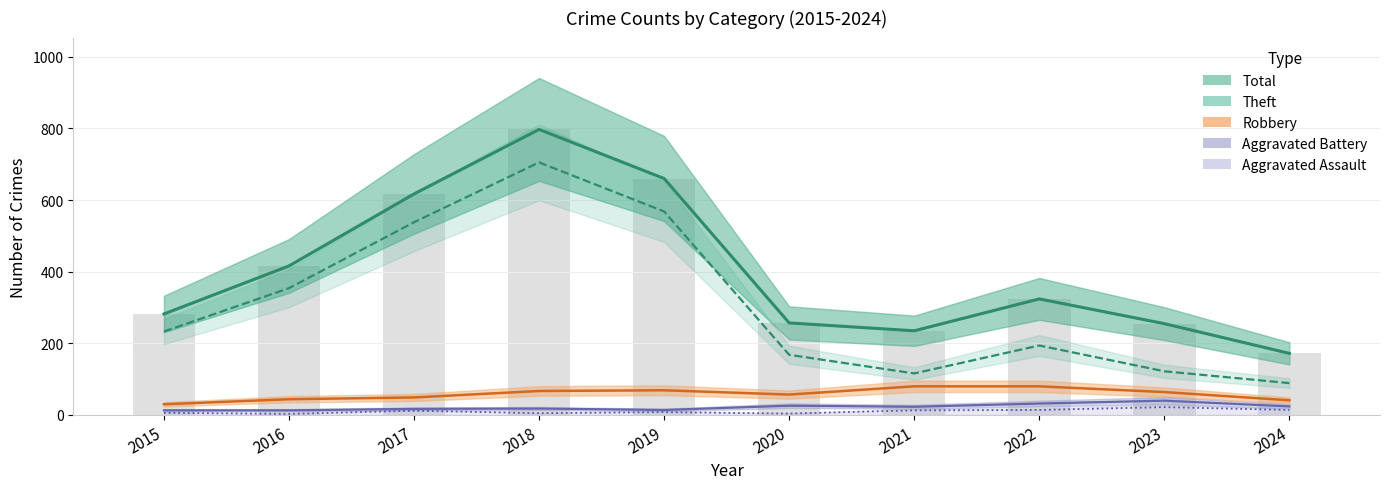

The value of Aggravated Assault at 2016 is 3. True or false?

True